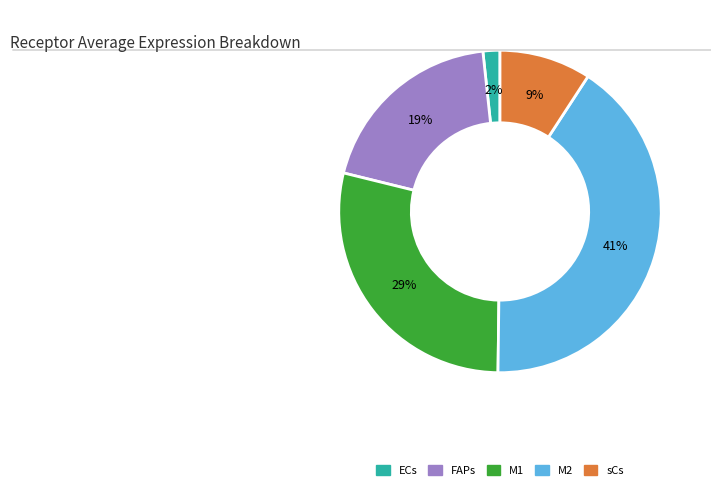

Between FAPs and M1, which is larger?

M1